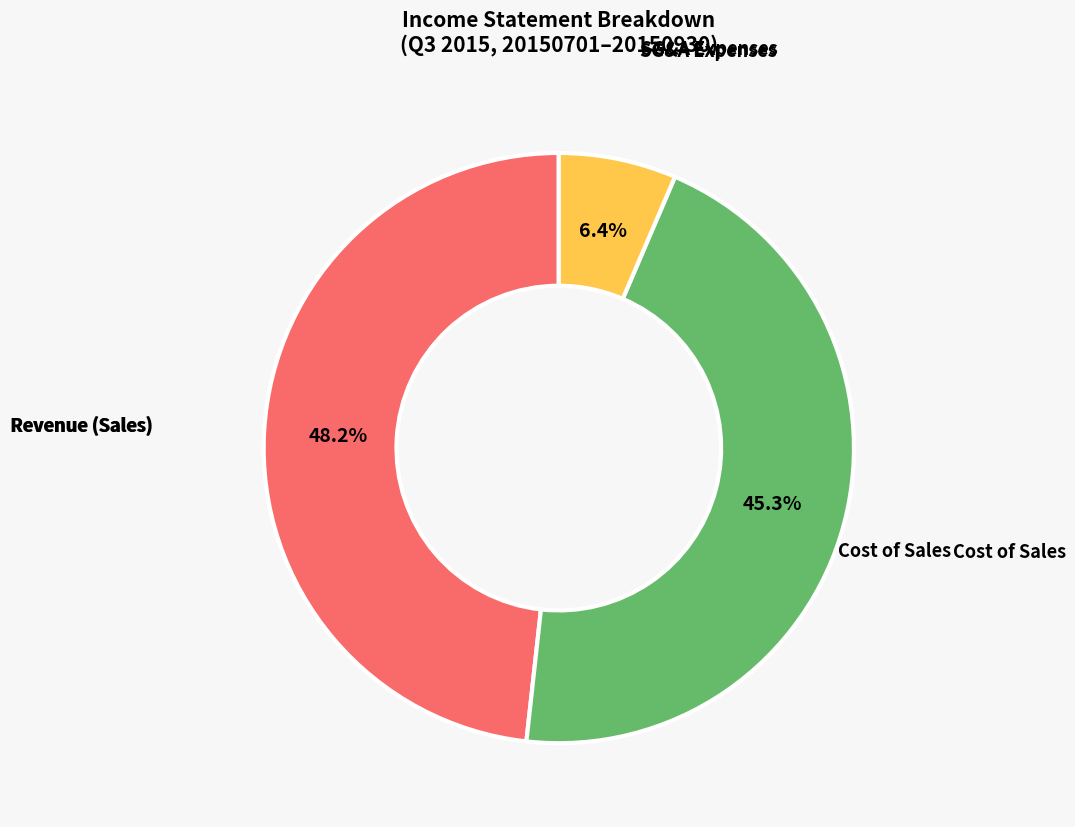

Is there any slice that represents more than half of the pie?

No